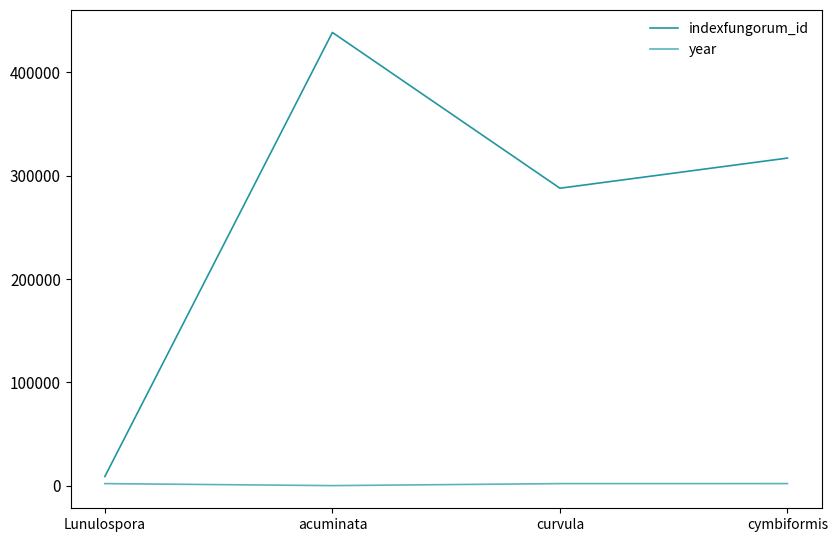

Is this an area chart (filled region under the line)?

No